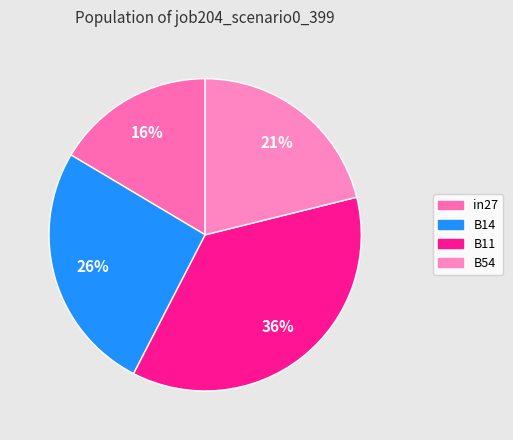

The B14 slice represents 26% of the pie. True or false?

True